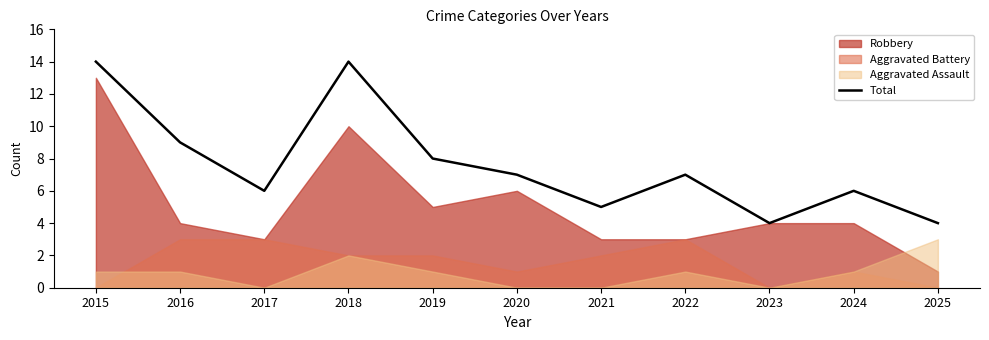

Which has a higher value, 2023 or 2025?

2023